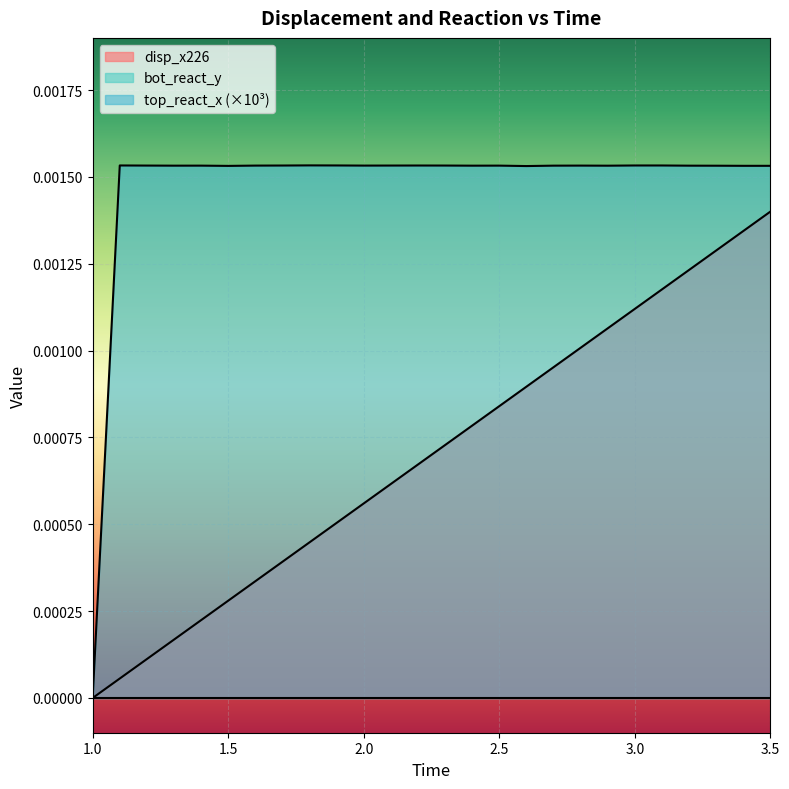

At which label is disp_x226 closest to 0?

1.0